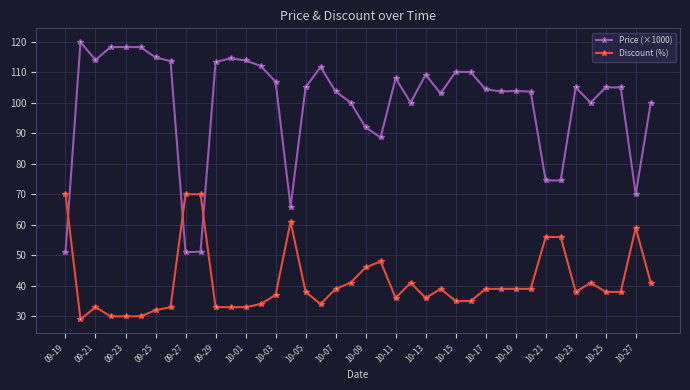

What is the minimum value shown in the chart?

29.0